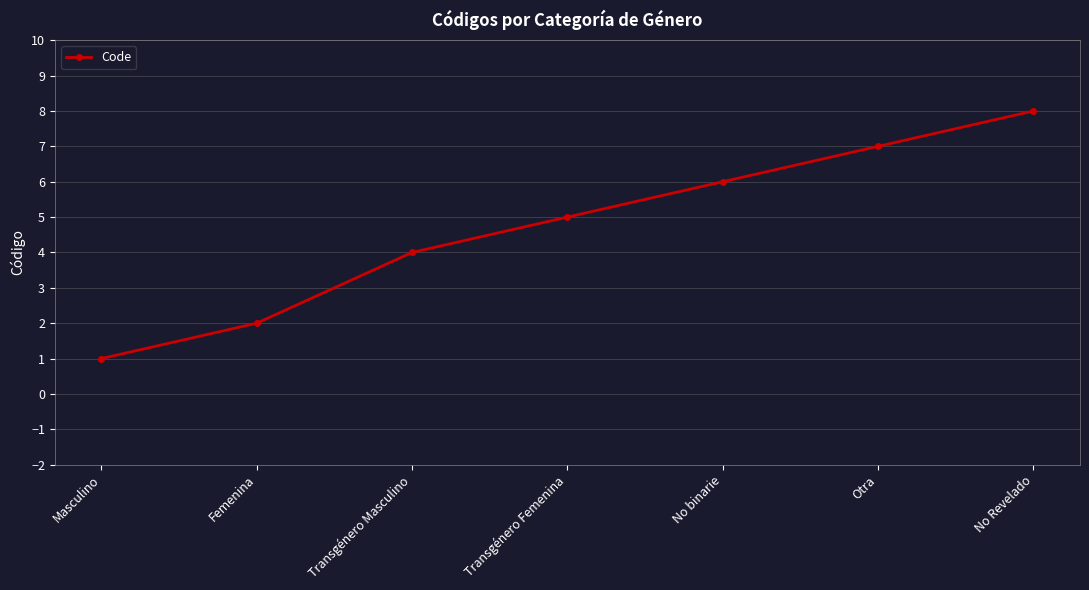

What is the difference between the maximum and minimum values?

7